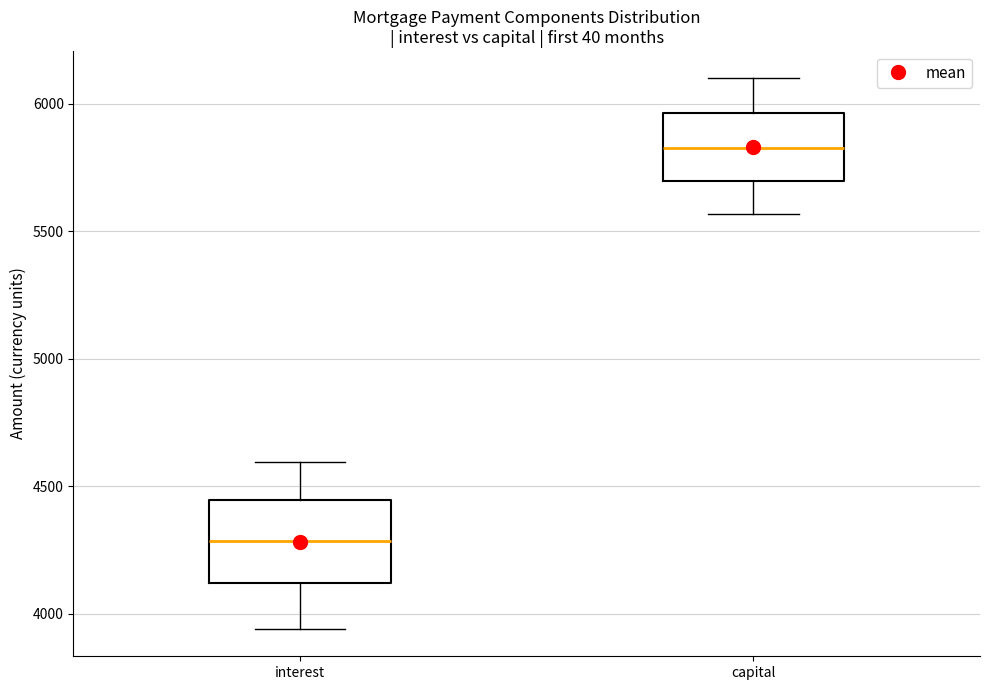

Which box is the tallest, from its lower edge to its upper edge?

interest